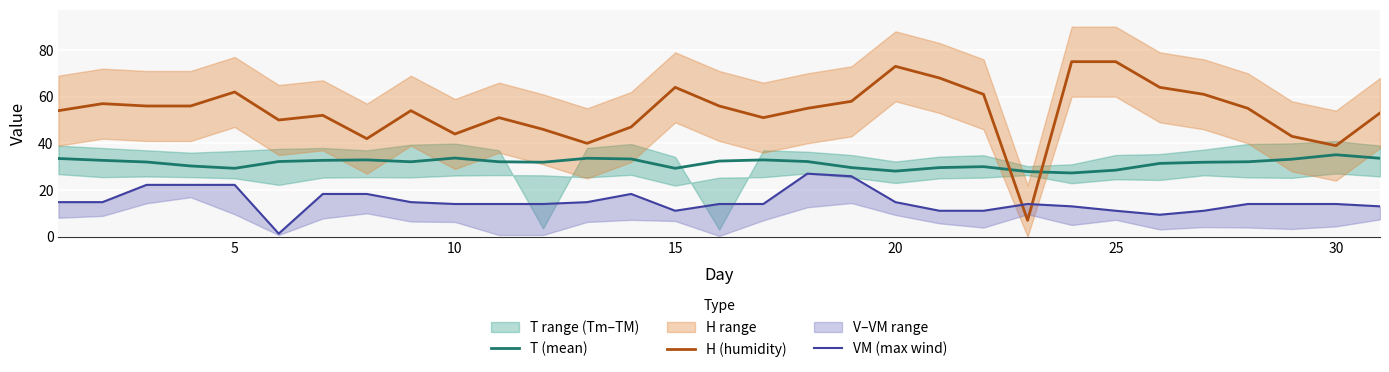

How many interior local valleys does the VM (max wind) series have?

3